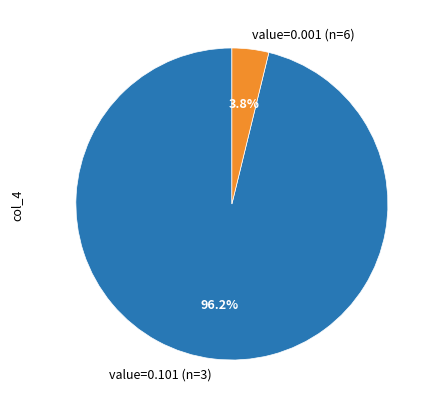

Rank the categories by value from highest to lowest.

value=0.101 (n=3), value=0.001 (n=6)